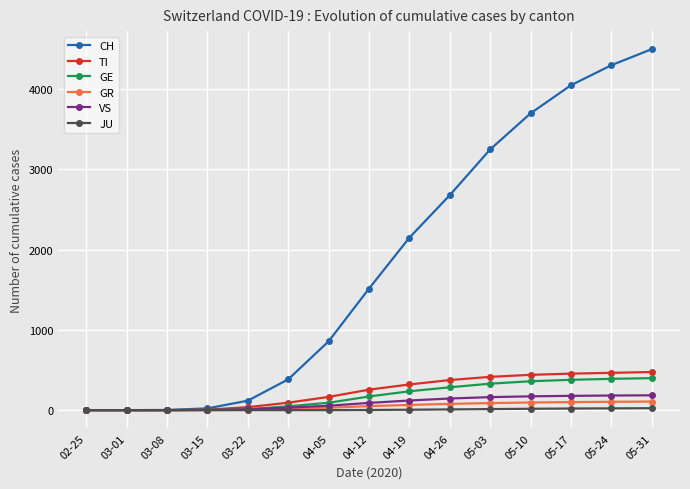

How many lines are shown in the chart?

6